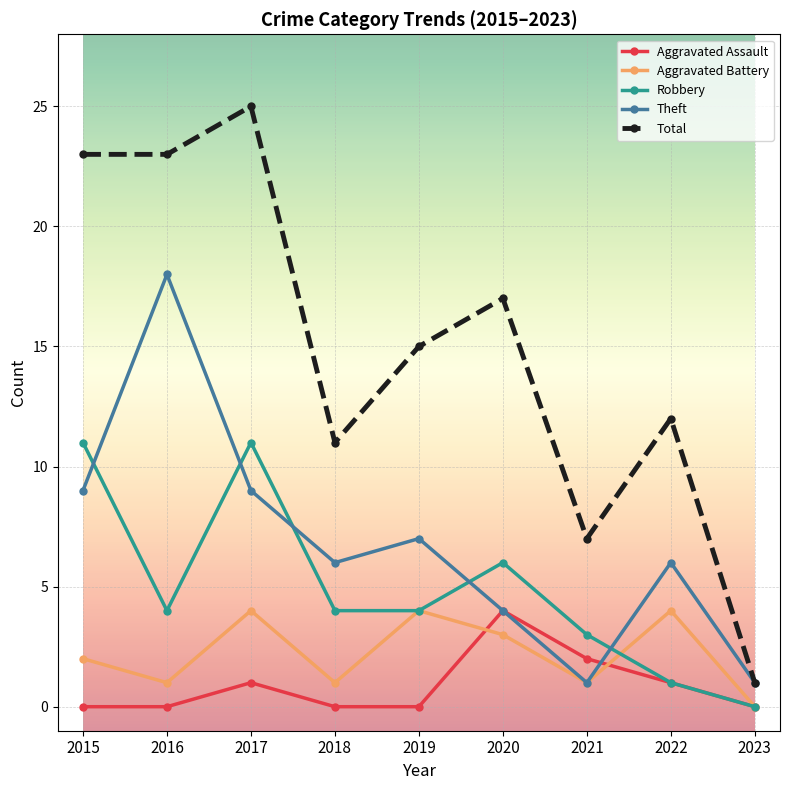

What is the difference between the maximum and second lowest values in the Aggravated Battery series?

3